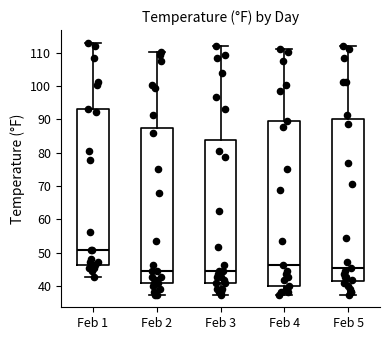

Reading left to right, transcribe this box plot: for each box, give where its median line is, the range the box spans, and where its two whiskers end, as read against the y-axis. The values are not printed on the chart, so give them approximately, as read against the axis.

Feb 1: median 51, box 46 to 93, whiskers 43 to 113
Feb 2: median 45, box 41 to 87, whiskers 37 to 110
Feb 3: median 45, box 41 to 84, whiskers 37 to 112
Feb 4: median 46, box 40 to 90, whiskers 37 to 111
Feb 5: median 46, box 41 to 90, whiskers 37 to 112